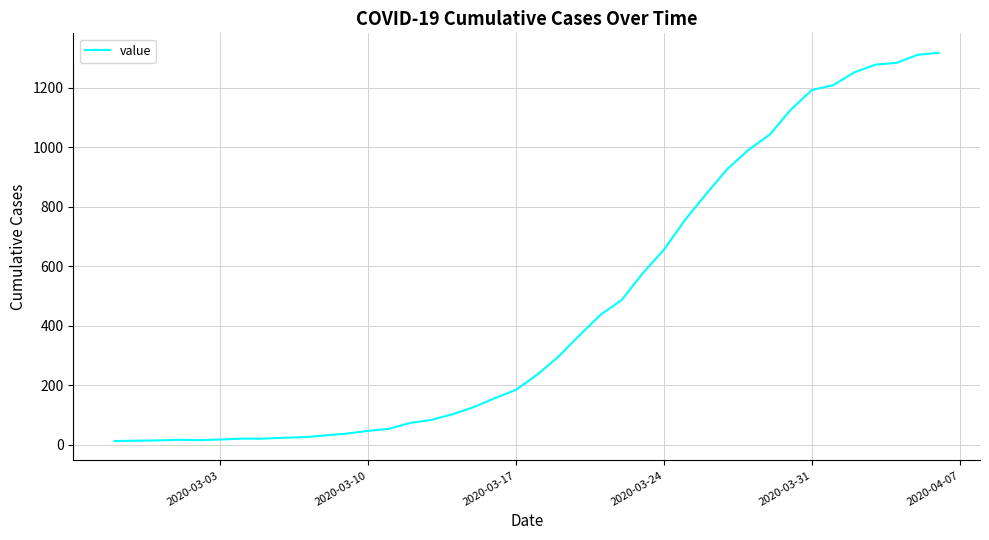

What is the difference between the maximum and minimum values?

1304